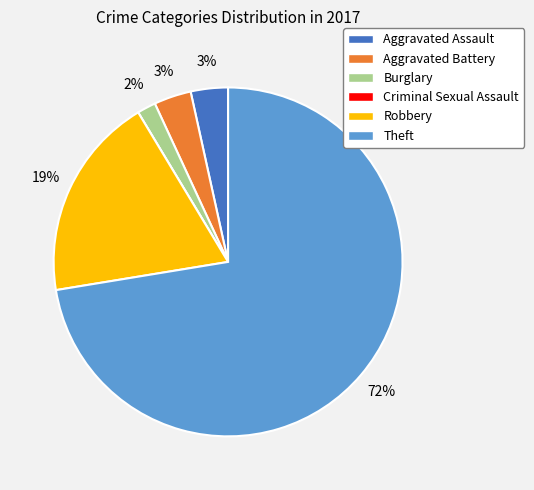

To the nearest percent, what is the combined percentage of Aggravated Assault and Theft?

76%